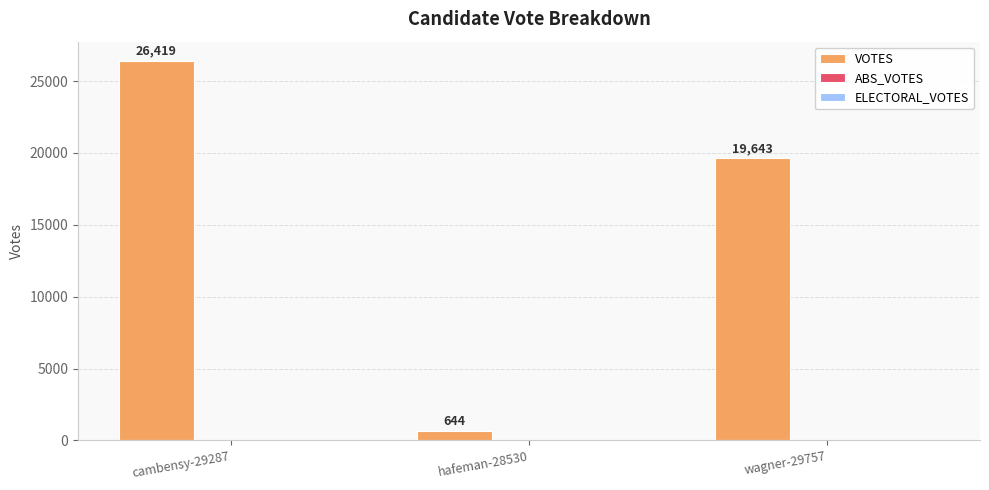

What is the approximate value at cambensy-29287?

26419